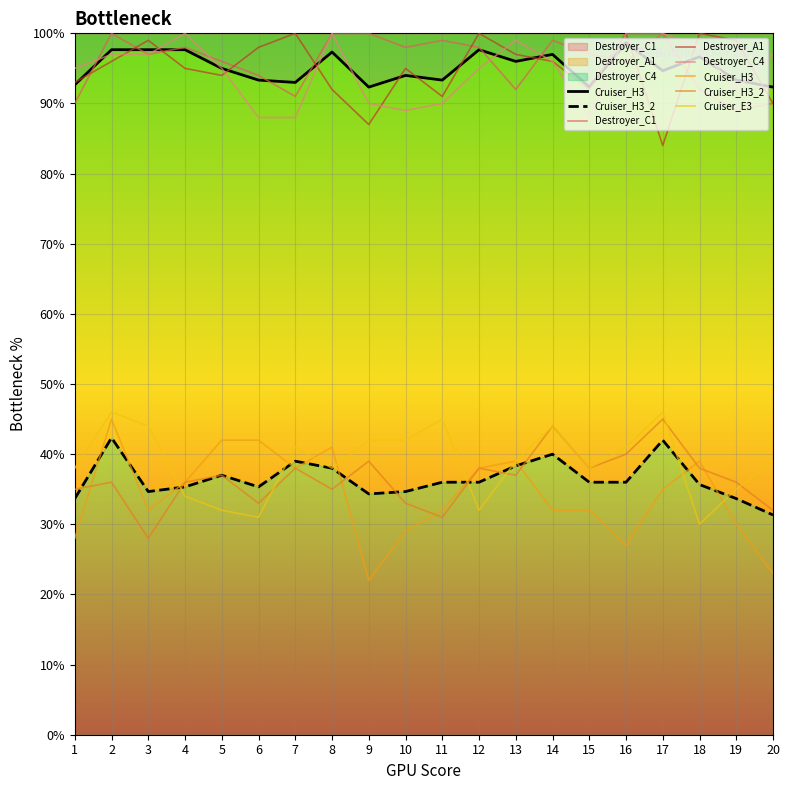

Is the value of Cruiser_H3 at 19 greater than the value of Destroyer_C4 at 7?

No